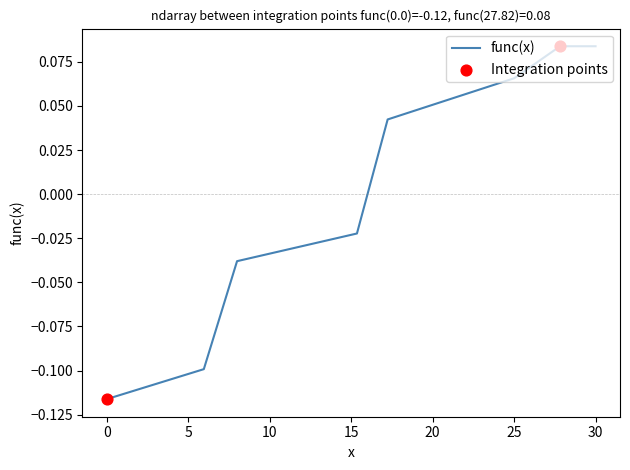

True or false: there are more than 2 points higher than both neighbors.

False